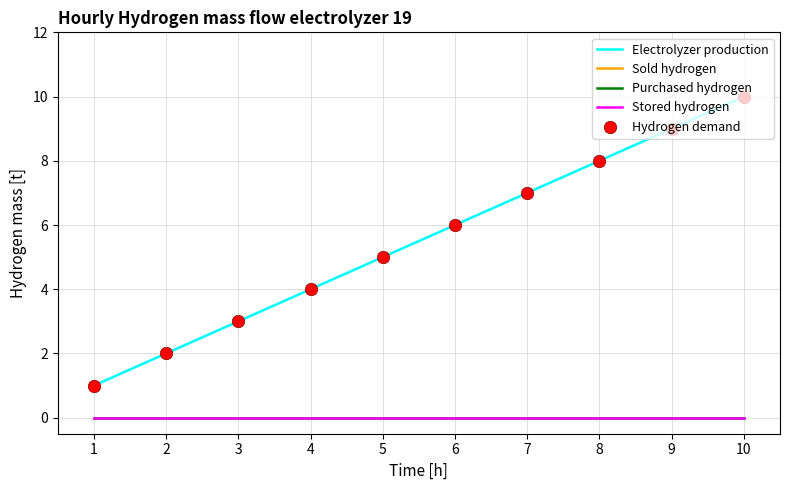

At how many categories does at least one series exceed 1?

9